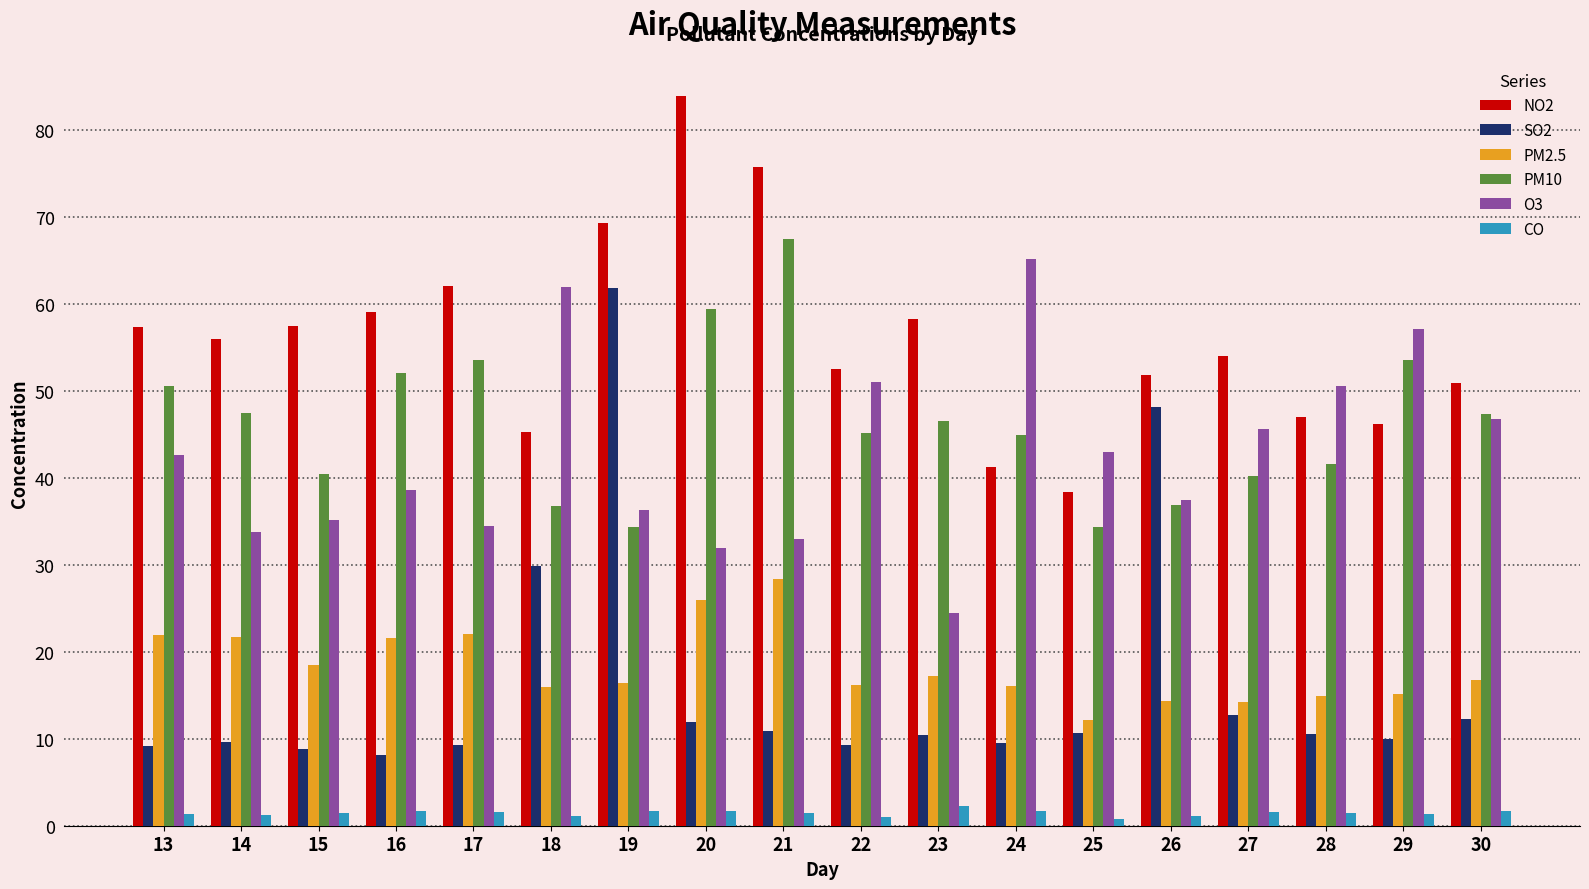

List the series in order of their peak value, highest first.

NO2, PM10, O3, SO2, PM2.5, CO